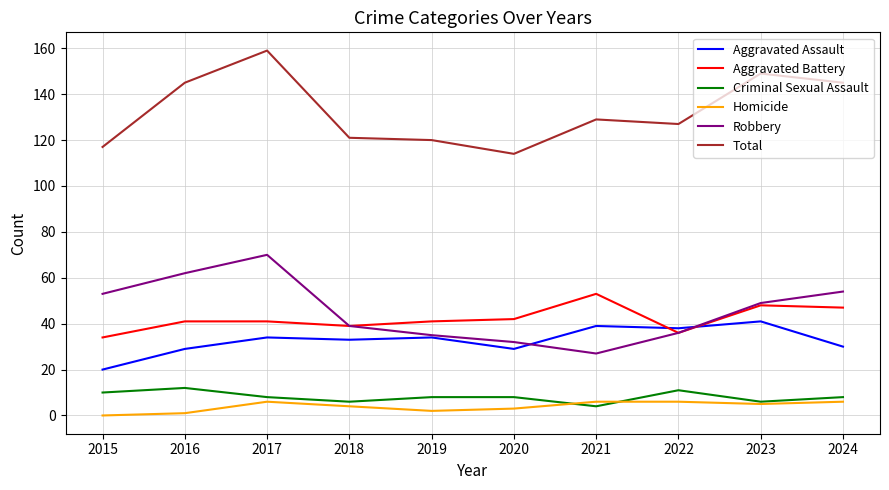

At which category does Criminal Sexual Assault reach its first local valley?

2018